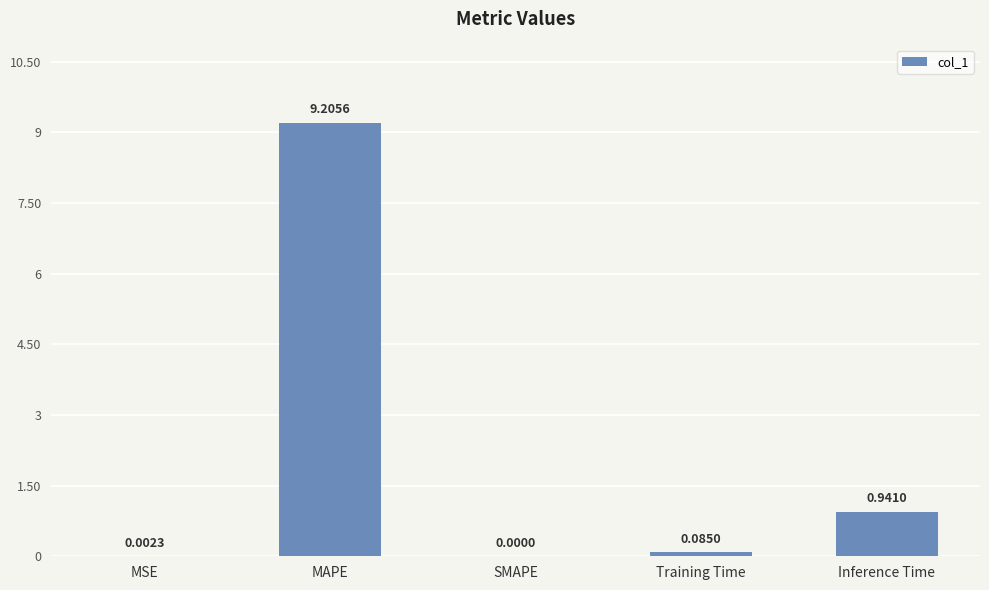

What is the approximate value at MAPE?

9.2